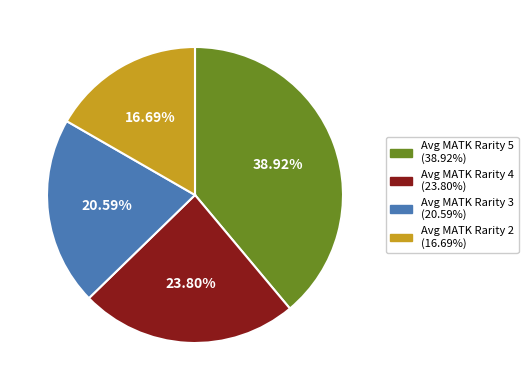

Is there any slice that represents more than half of the pie?

No